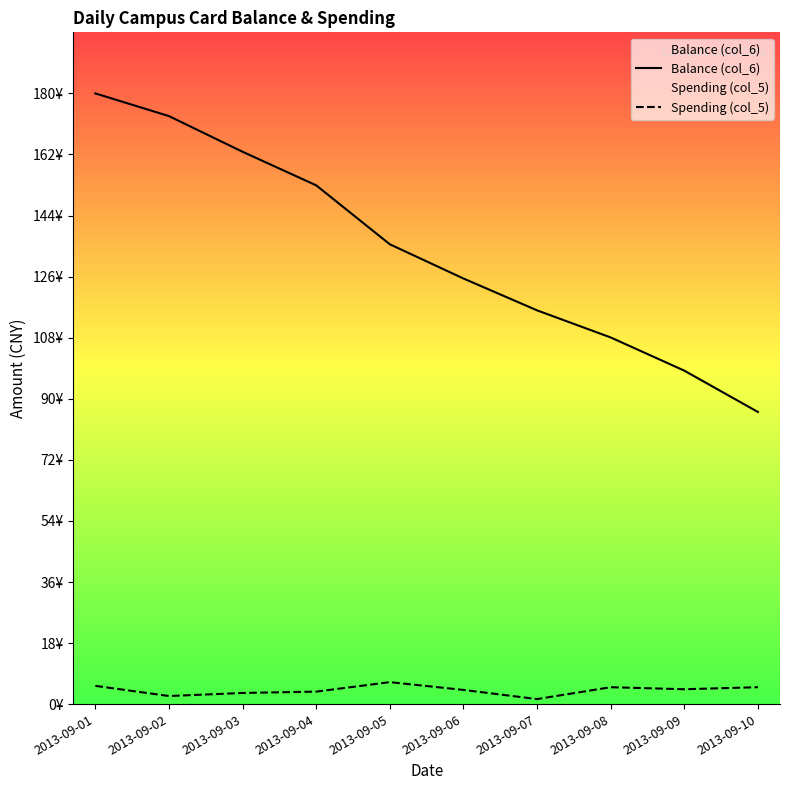

Between 2013-09-07 and 2013-09-10, which series saw the biggest shift?

Balance (col_6)